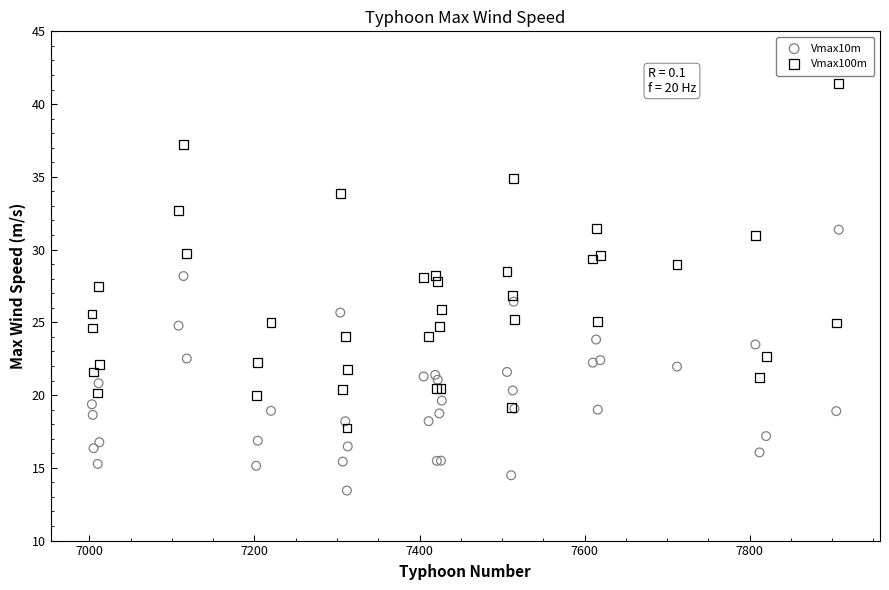

Which series contains the highest Y value?

Vmax100m